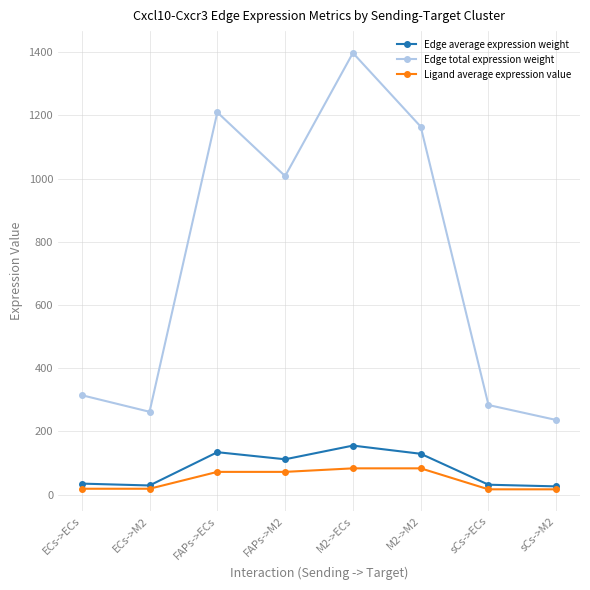

Is this an area chart (filled region under the line)?

No